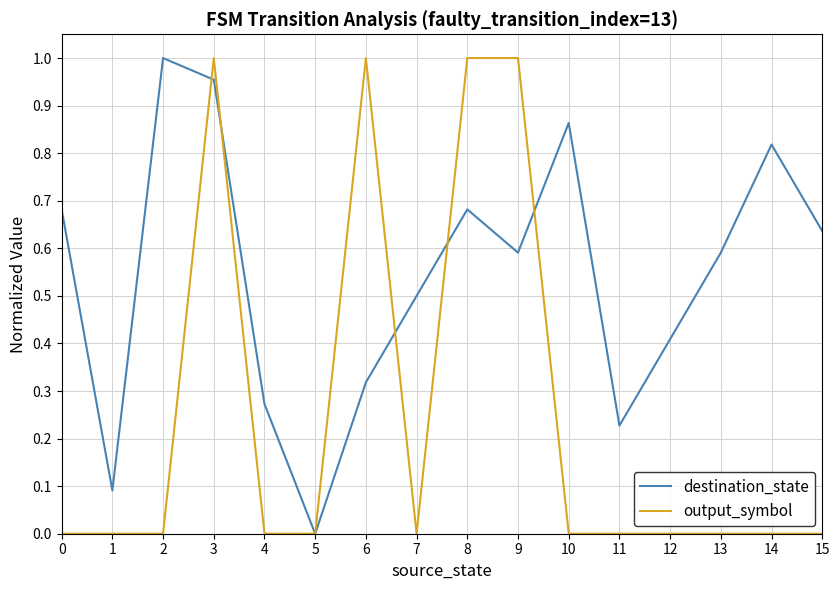

Count the output_symbol values in the range 0 to 1.

16